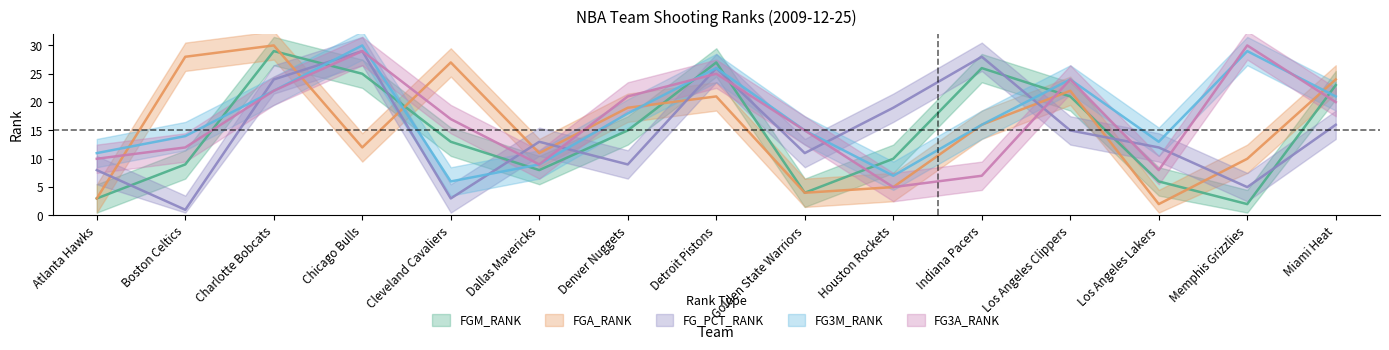

At how many categories does at least one series exceed 1?

15